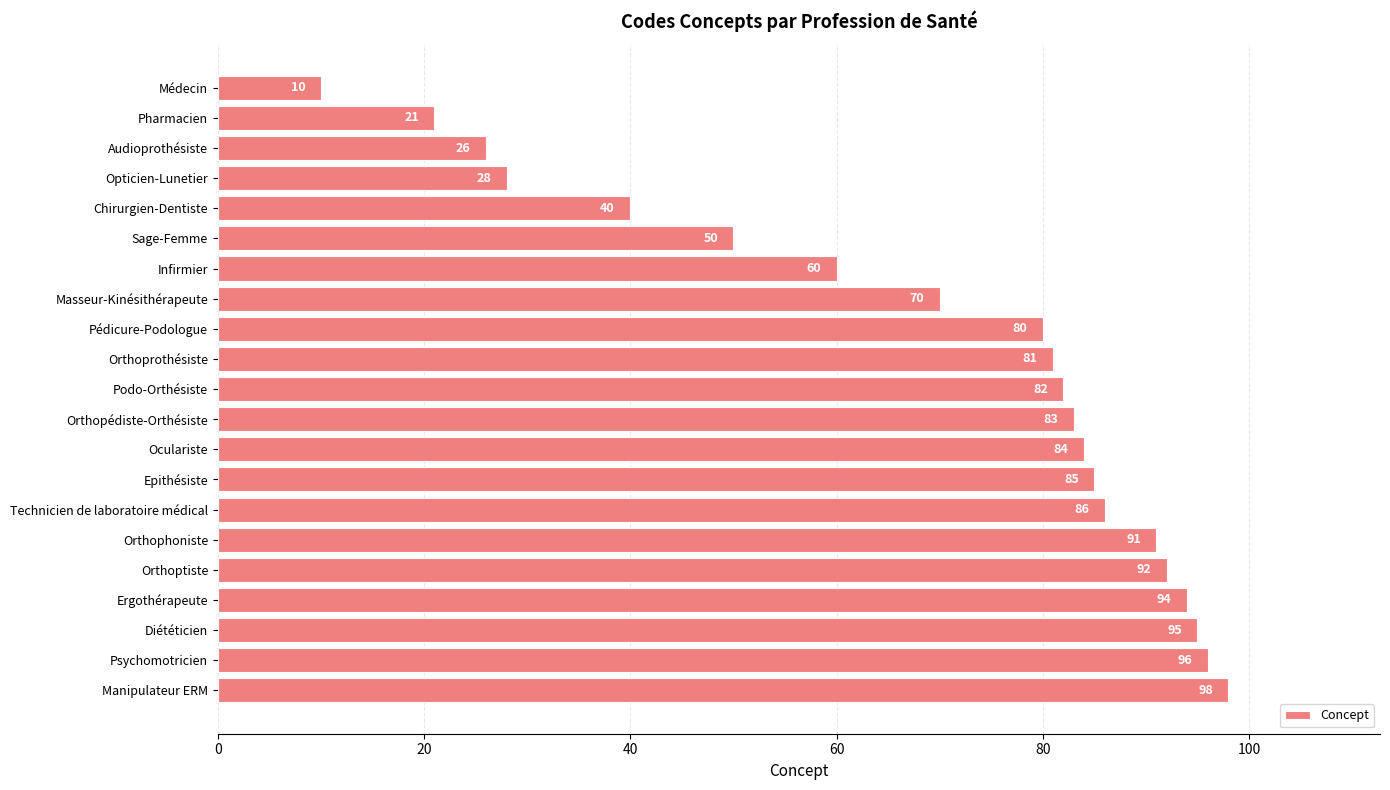

The value at Oculariste is 144. True or false?

False